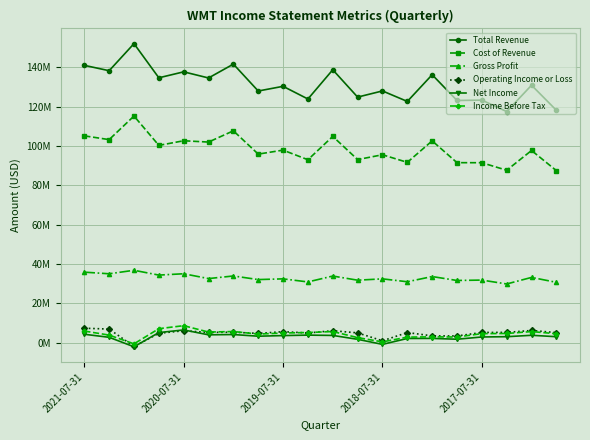

Where is Cost of Revenue nearest to the value 101372500?

5